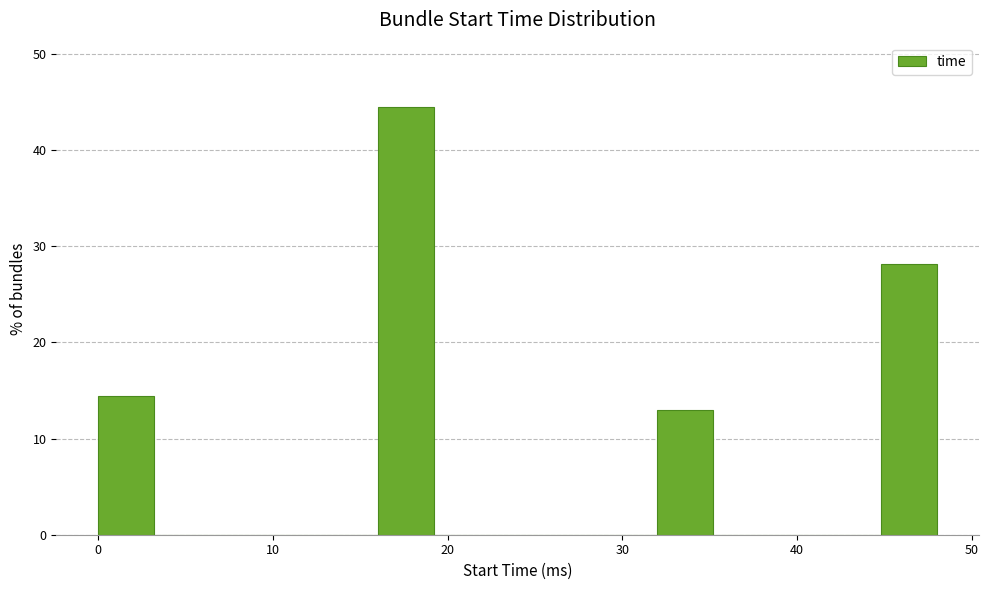

Read against the x-axis, roughly where is the centre of the tallest bar?

18